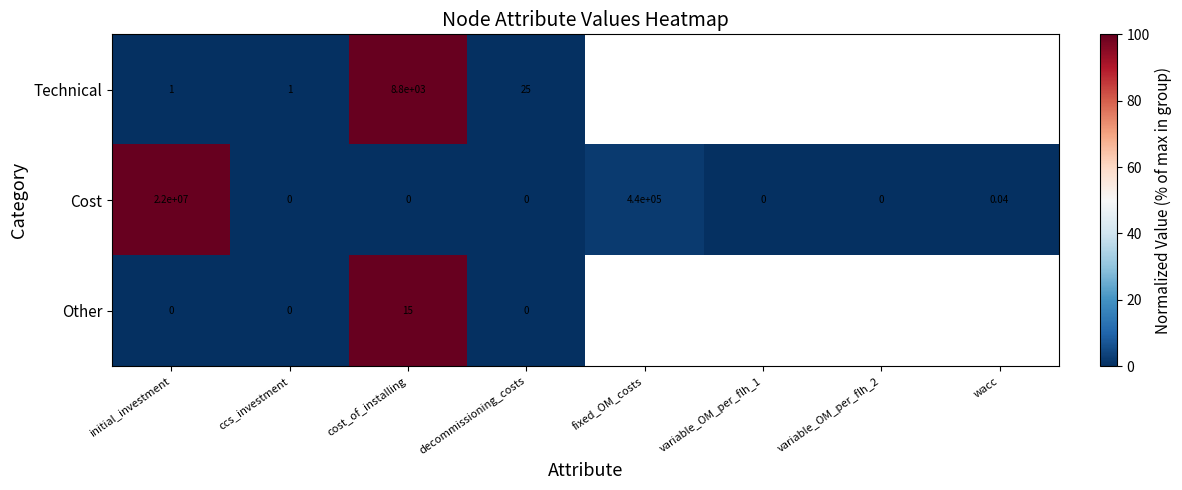

How many data points does each series have?

8